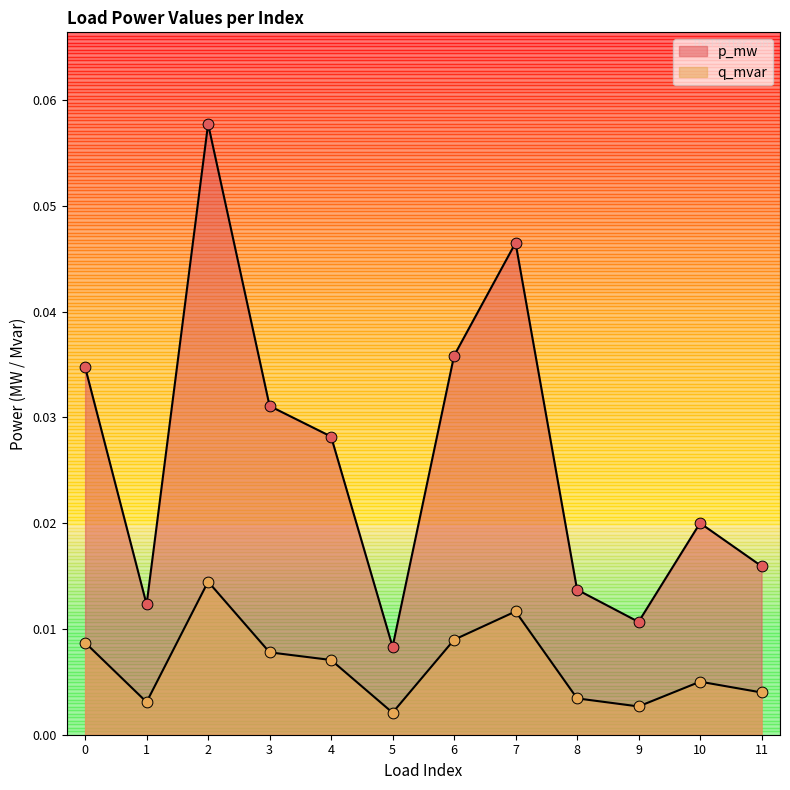

At how many categories does at least one series exceed 0?

12